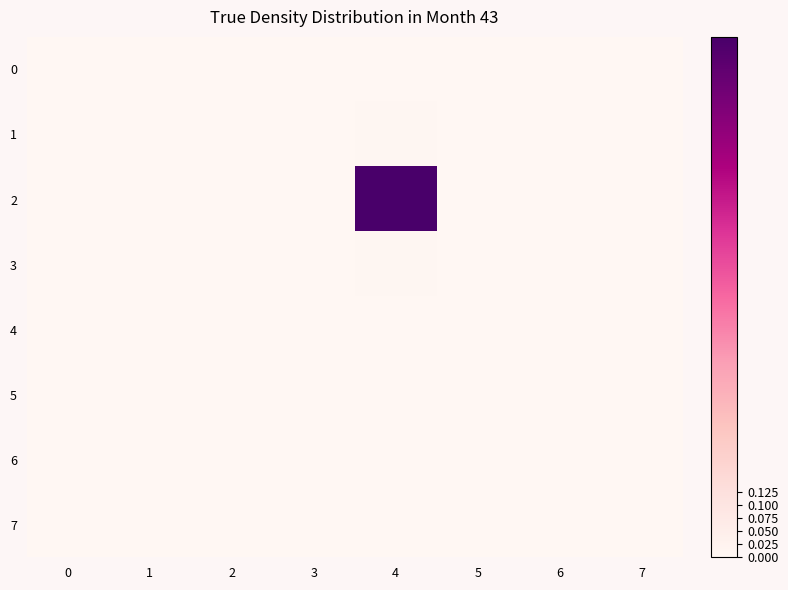

Reading left to right, what are all the values shown in this chart?

0: 0=0.0	1=0.0	2=0.0	3=0.0	4=0.0	5=0.0	6=0.0	7=0.0
1: 0=0.0	1=0.0	2=0.0	3=0.0	4=0.0	5=0.0	6=0.0	7=0.0
2: 0=0.0	1=0.0	2=0.0	3=0.0	4=1.0	5=0.0	6=0.0	7=0.0
3: 0=0.0	1=0.0	2=0.0	3=0.0	4=0.0	5=0.0	6=0.0	7=0.0
4: 0=0.0	1=0.0	2=0.0	3=0.0	4=0.0	5=0.0	6=0.0	7=0.0
5: 0=0.0	1=0.0	2=0.0	3=0.0	4=0.0	5=0.0	6=0.0	7=0.0
6: 0=0.0	1=0.0	2=0.0	3=0.0	4=0.0	5=0.0	6=0.0	7=0.0
7: 0=0.0	1=0.0	2=0.0	3=0.0	4=0.0	5=0.0	6=0.0	7=0.0